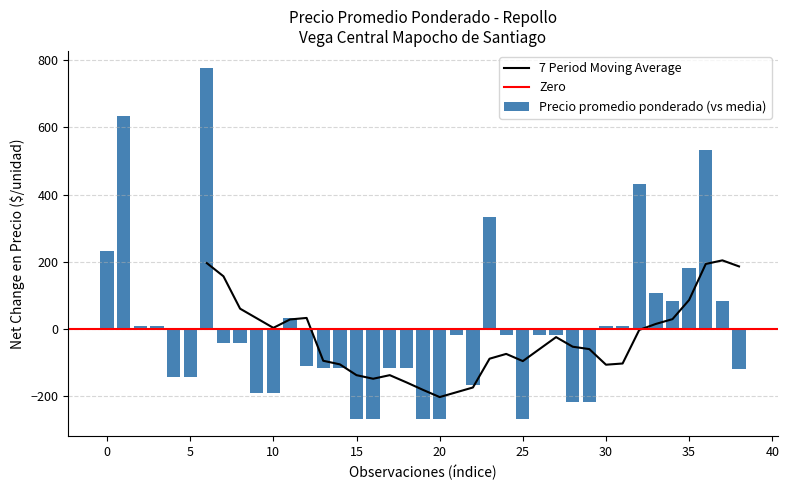

What is the maximum value for 7 Period Moving Average?

204.1